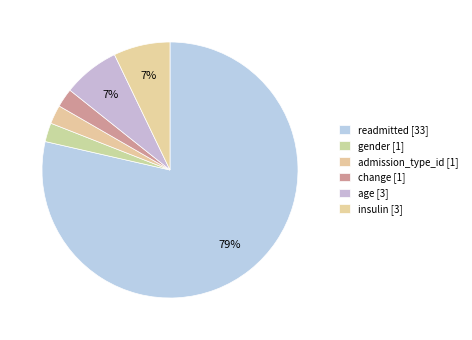

How many segments does this pie chart have?

6